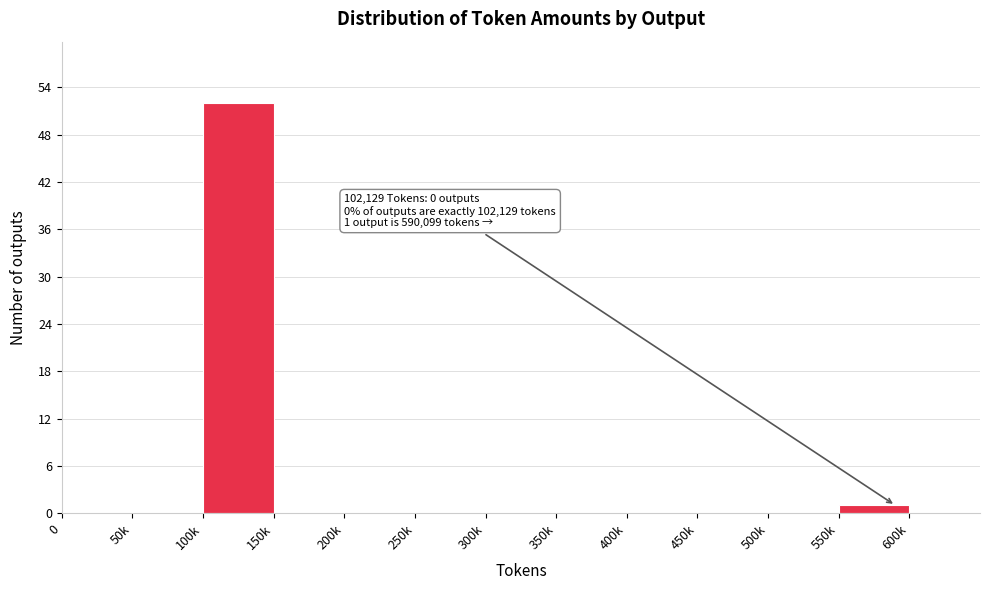

Reading left to right, list all the values displayed in this chart.

0=0	50k=0	100k=52	150k=0	200k=0	250k=0	300k=0	350k=0	400k=0	450k=0	500k=0	550k=1	600k=0